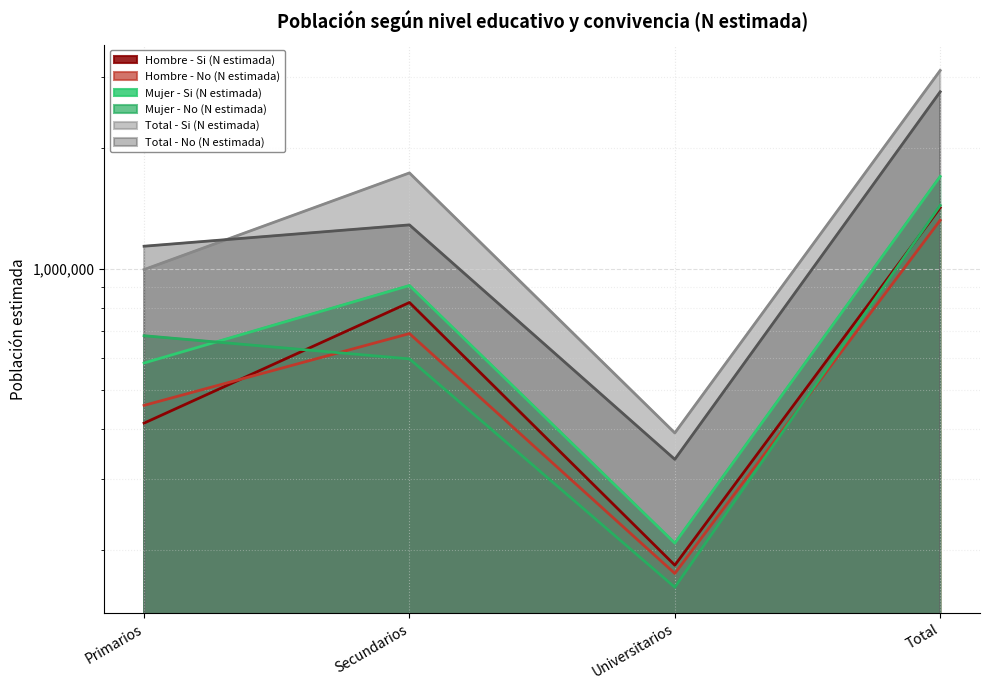

Reading left to right, extract all data points from this chart.

Hombre - Si (N estimada): Primarios=413135	Secundarios=825031	Universitarios=182903	Total=1421068
Hombre - No (N estimada): Primarios=457384	Secundarios=690374	Universitarios=174450	Total=1322208
Mujer - Si (N estimada): Primarios=583210	Secundarios=909461	Universitarios=207613	Total=1700284
Mujer - No (N estimada): Primarios=681869	Secundarios=597140	Universitarios=161178	Total=1440187
Total - Si (N estimada): Primarios=996345	Secundarios=1734491	Universitarios=390516	Total=3121352
Total - No (N estimada): Primarios=1139253	Secundarios=1287515	Universitarios=335628	Total=2762396